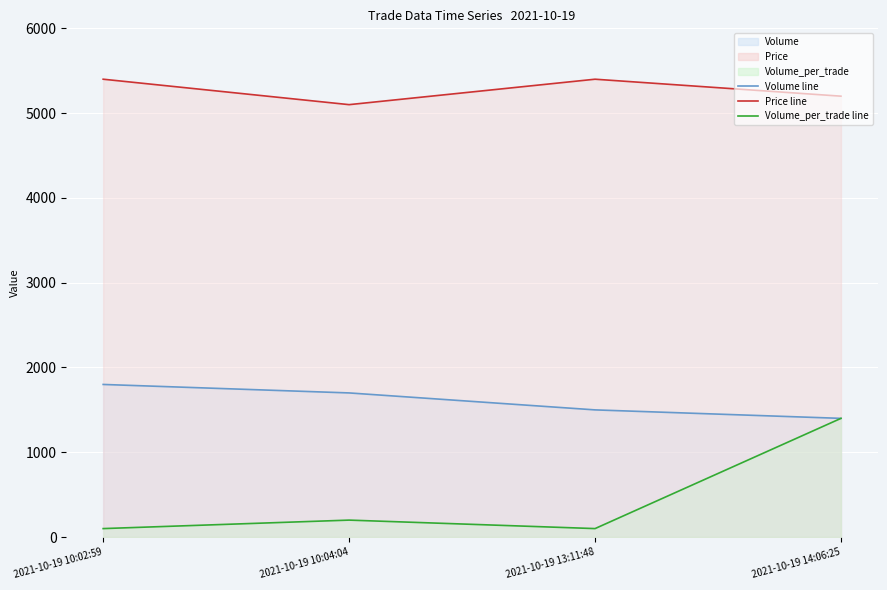

What is the label of the 2nd point from the right?

2021-10-19 13:11:48